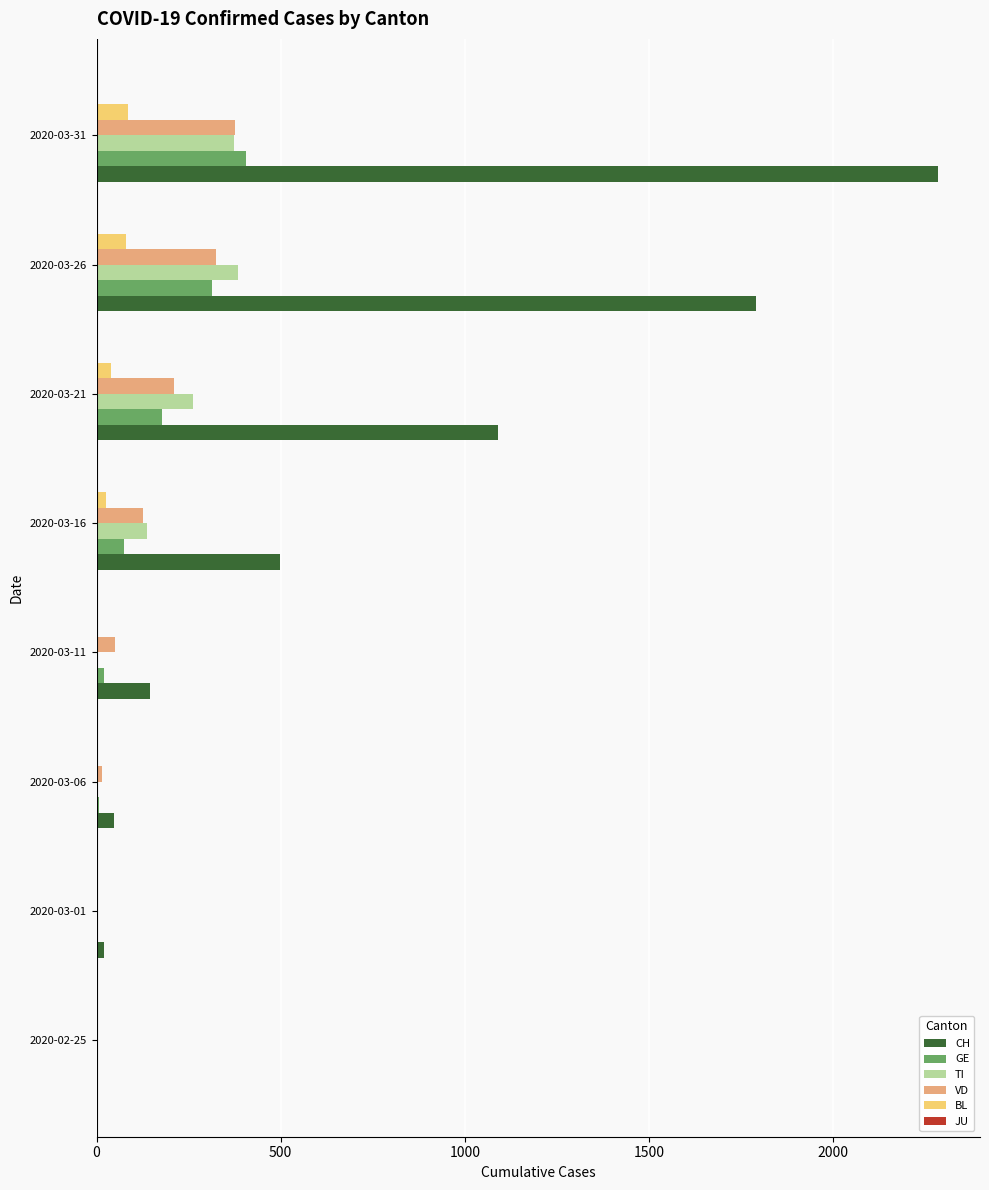

The value of VD at 2020-02-25 is -239. True or false?

False